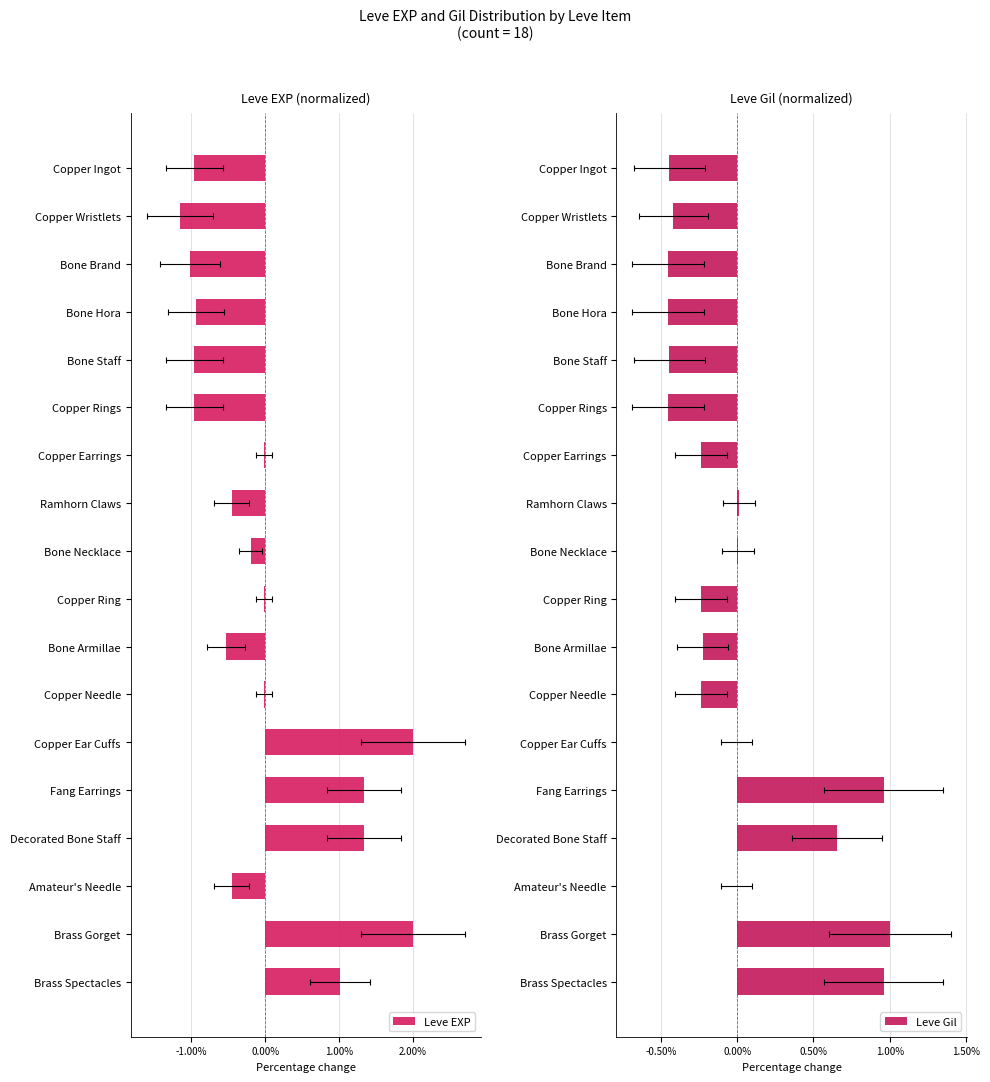

How many values in the Leve EXP series exceed 0?

5